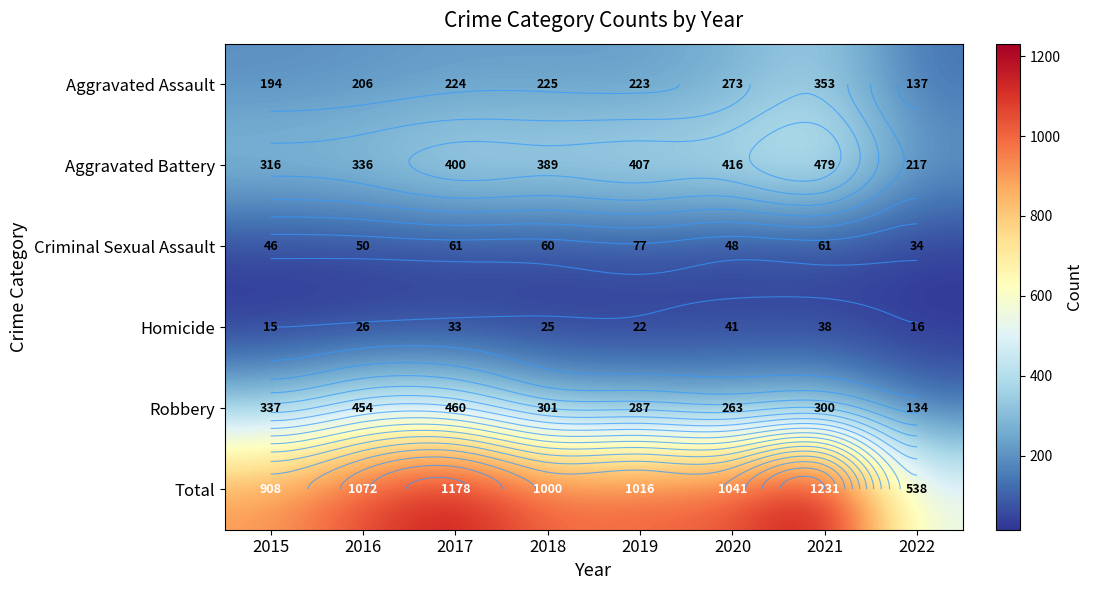

What is the difference between the highest and lowest values at 2016?

1046